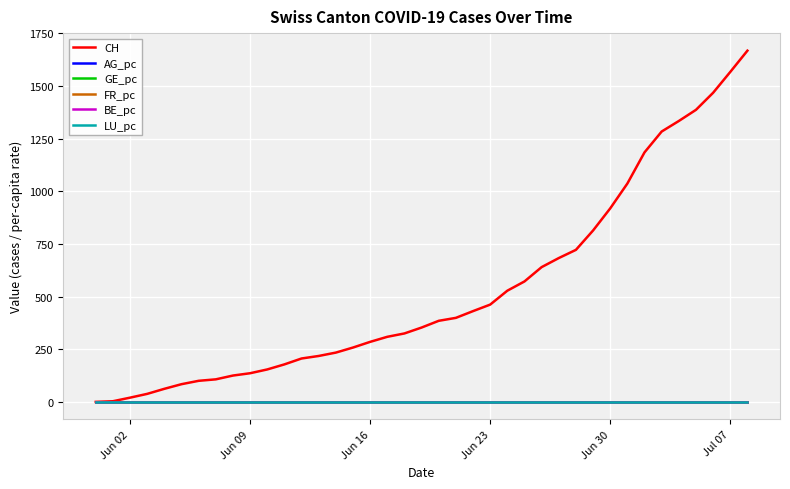

What are all the series names shown in the legend?

CH, AG_pc, GE_pc, FR_pc, BE_pc, LU_pc